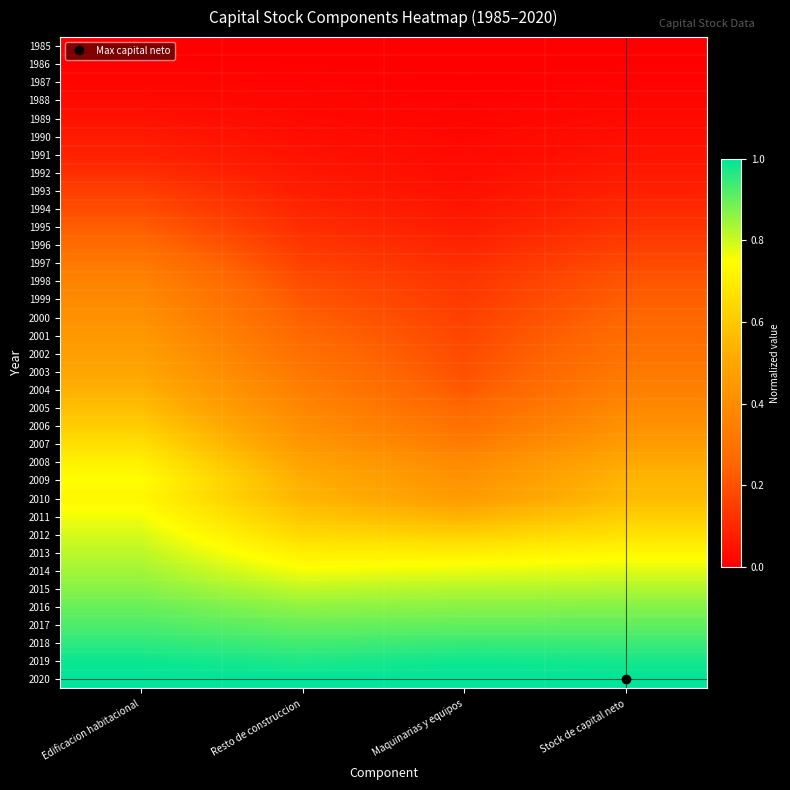

Which series has the largest total across all categories?

2020